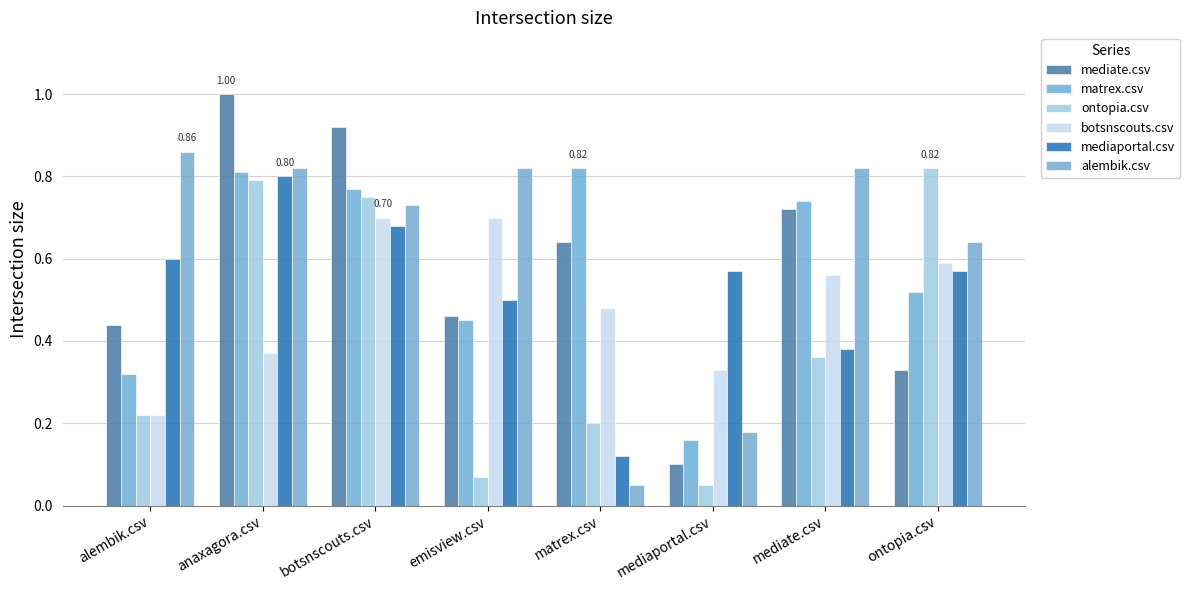

The value of mediate.csv at botsnscouts.csv is 1.4. True or false?

False